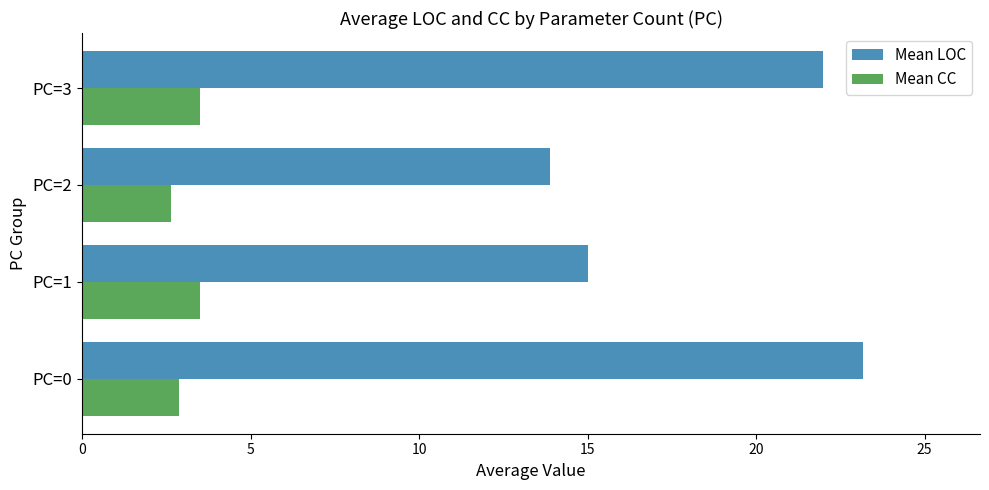

Is it true that Mean CC equals 4.6 at PC=2?

False